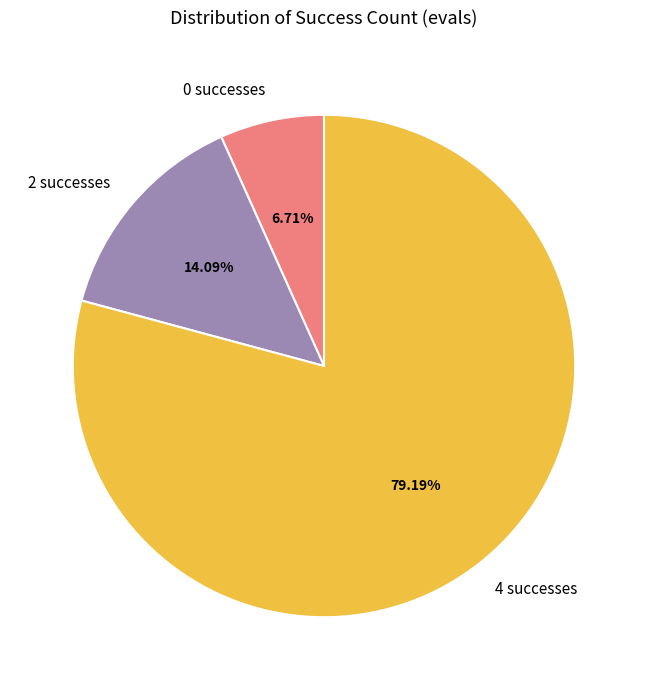

Rank the categories by value from highest to lowest.

4, 2, 0